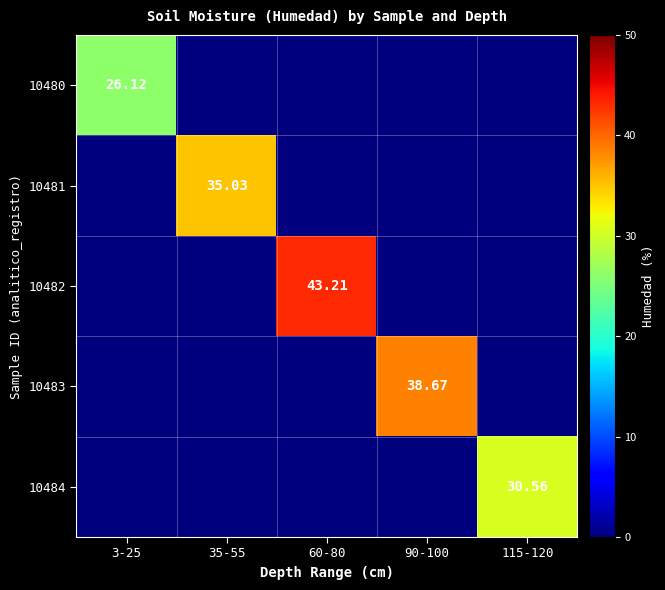

Is the value of 10480 at 60-80 greater than the value of 10482 at 90-100?

No